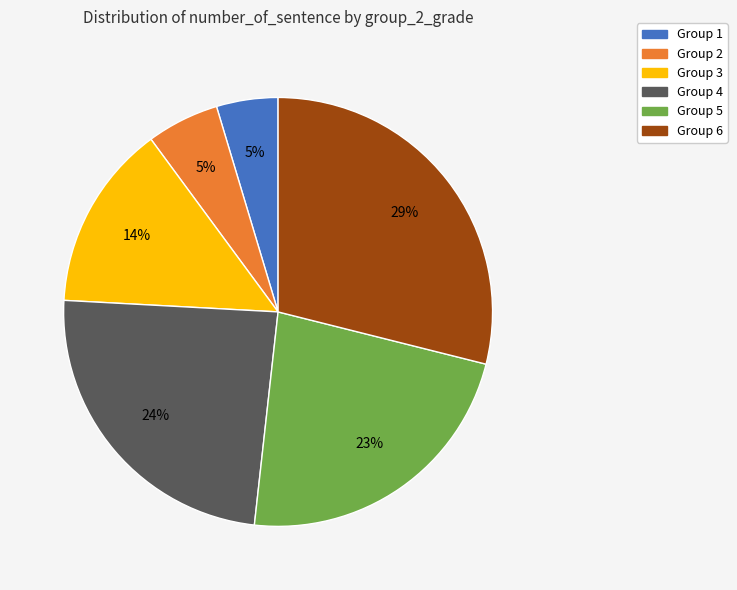

Does any single category account for the majority?

No